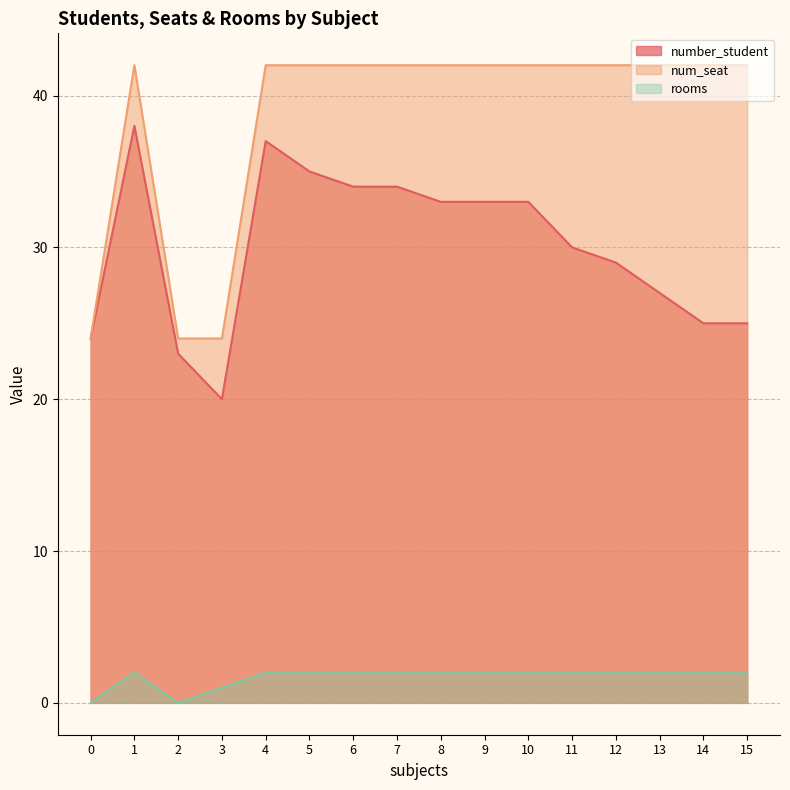

True or false: rooms has more than 0 interior local peaks.

True